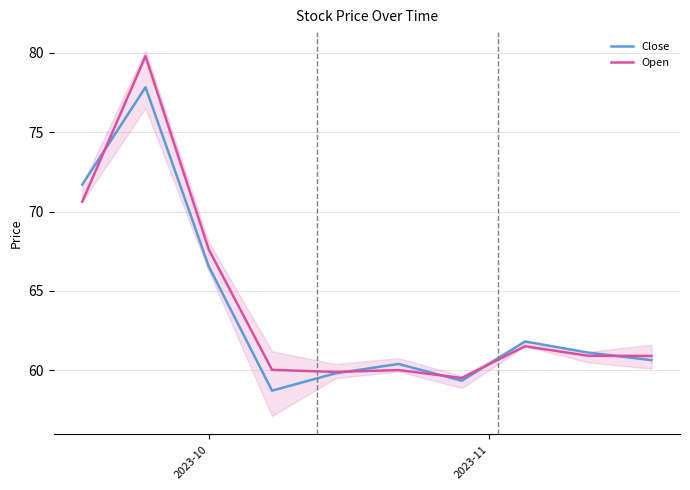

What is the difference between the second highest and second lowest values in the Open series?

10.7